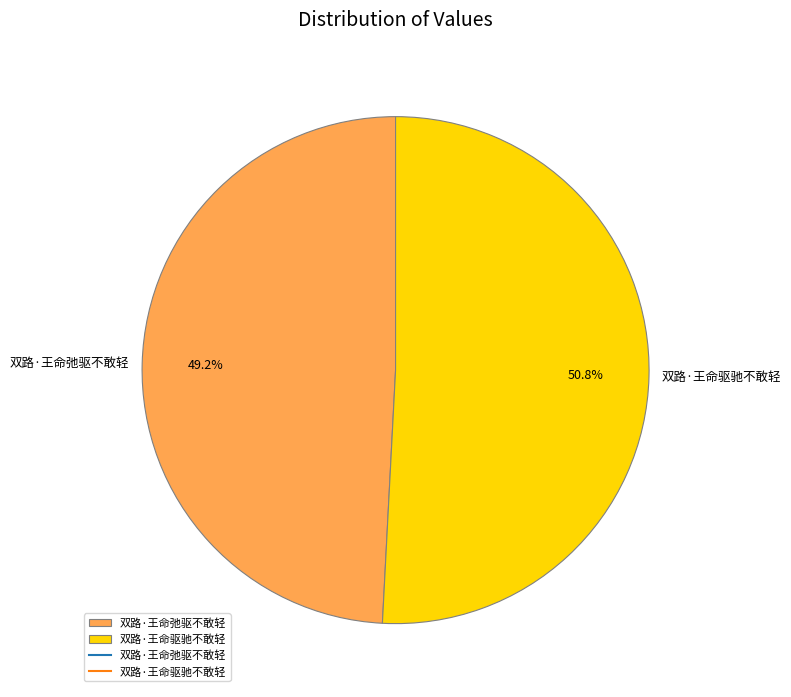

To the nearest percent, what is the combined percentage of 双路·王命弛驱不敢轻 and 双路·王命驱驰不敢轻?

100%